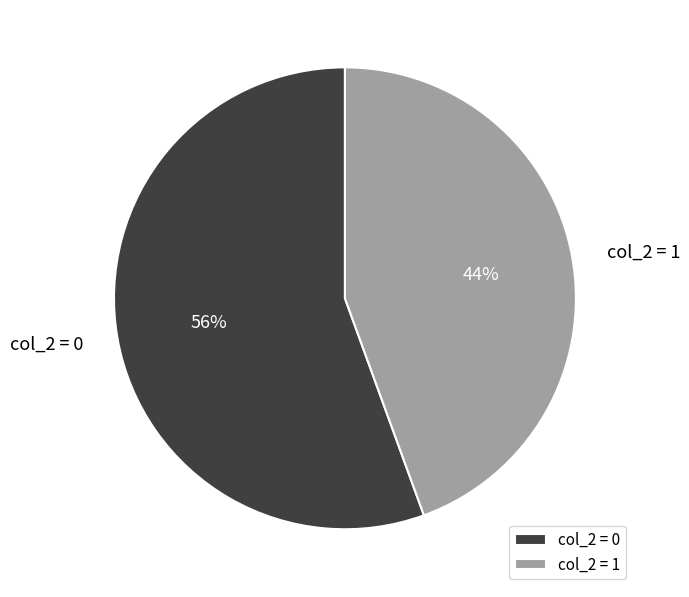

Count the number of slices in the pie.

2